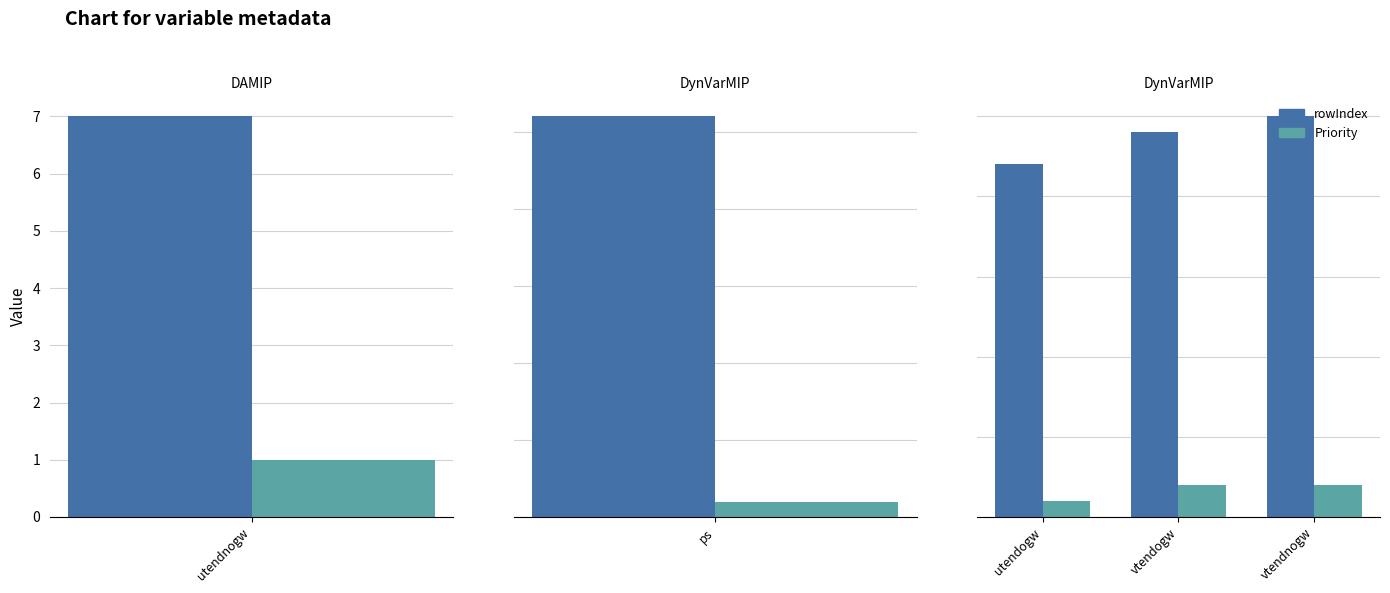

Which series has the largest total across all categories?

rowIndex